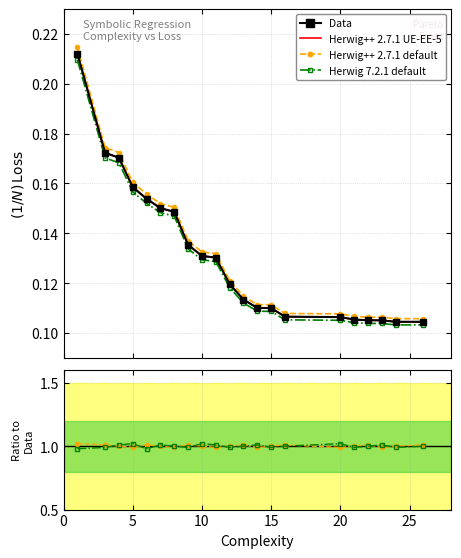

True or false: Herwig++ 2.7.1 default and Herwig++ 2.7.1 UE-EE-5 intersect in this chart.

False